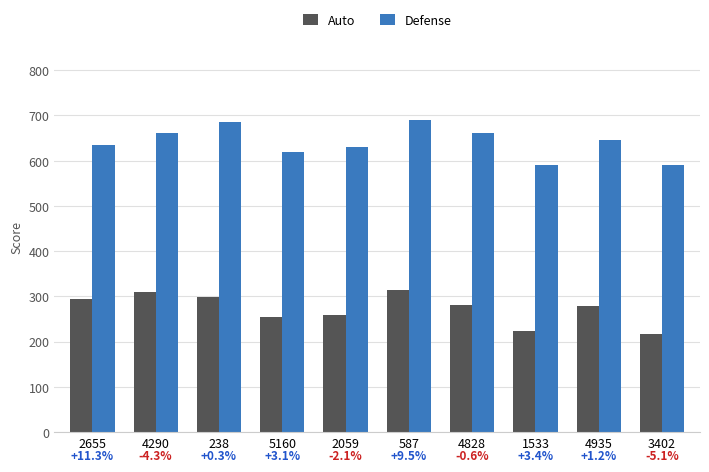

What is the value of the Defense bar at the 9th from the left?

645